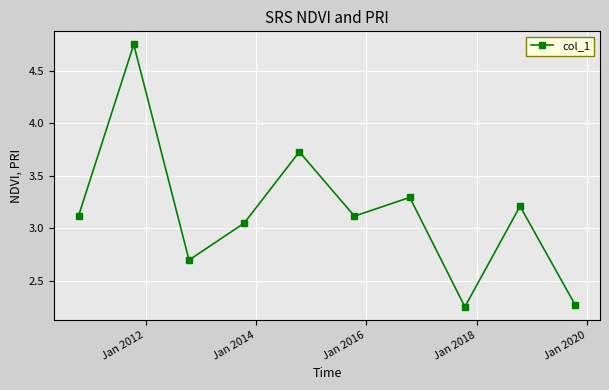

How many points are higher than both their immediate neighbors (excluding endpoints)?

4